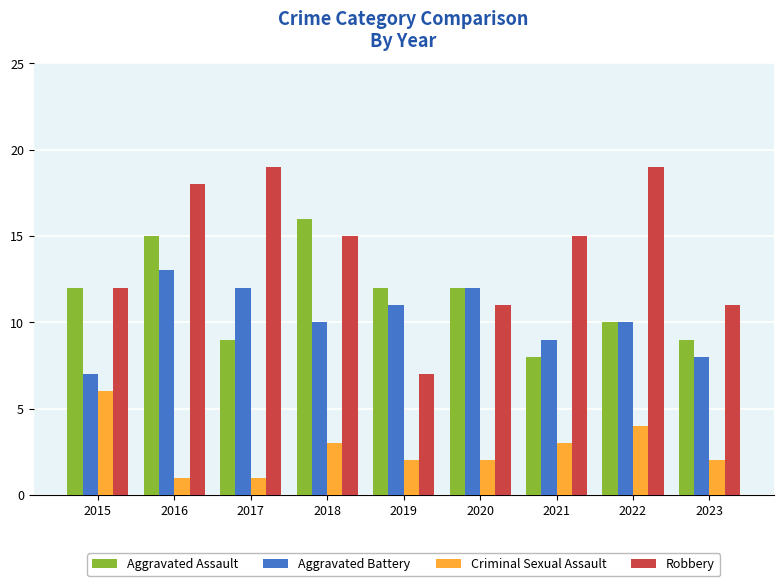

True or false: Criminal Sexual Assault has a value of 4 at 2021.

False